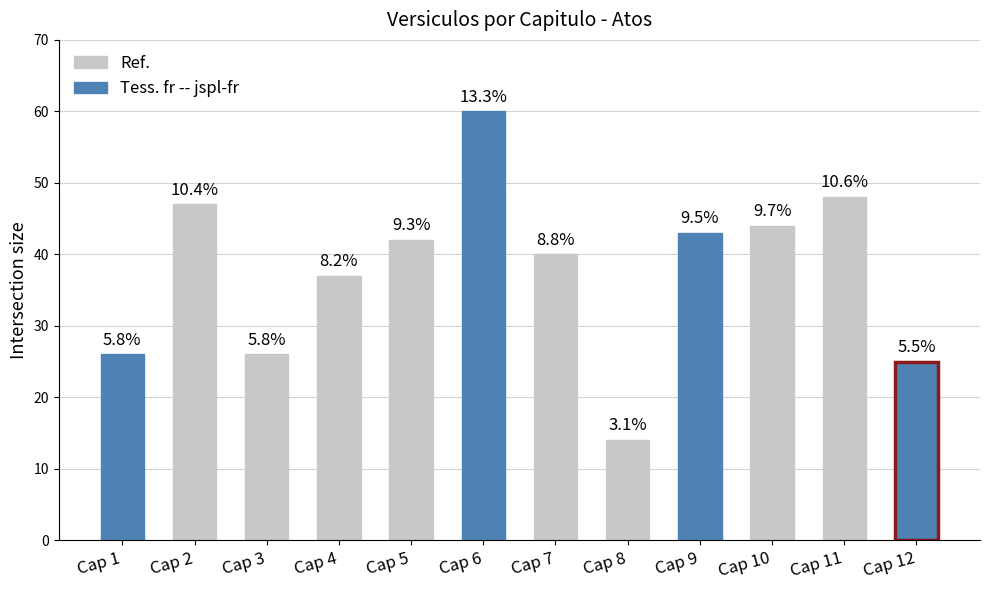

How many values are below 42?

6